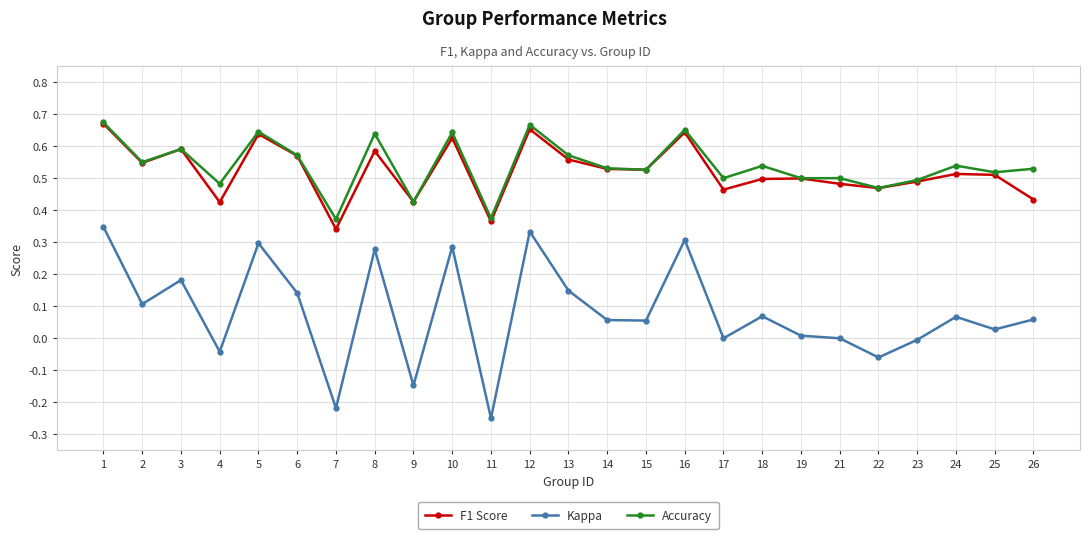

Which series changed the most between 7 and 9?

F1 Score